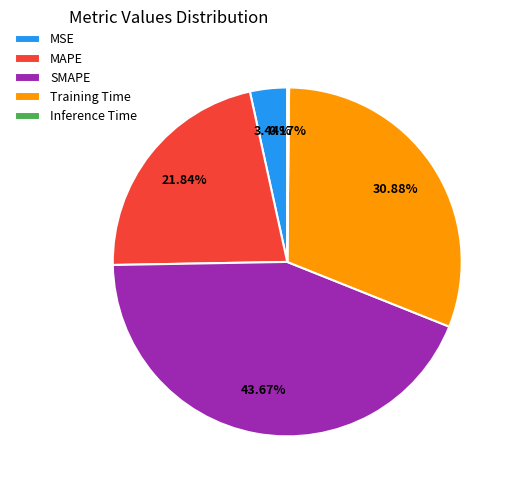

What is the ratio of the value at SMAPE to the value at MAPE?

2.0